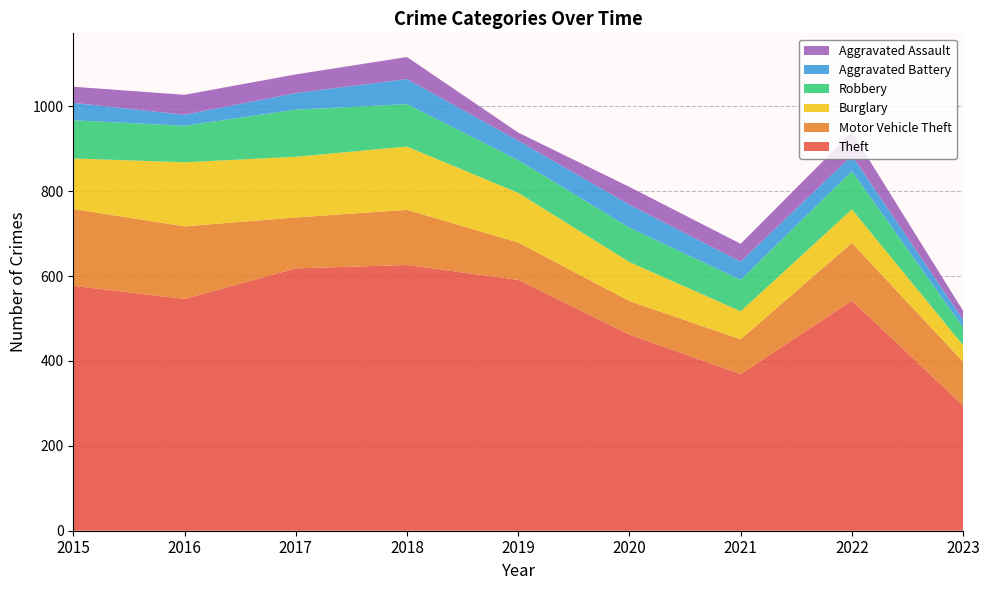

Reading left to right, what are all the values shown in this chart?

Theft: 2015=577	2016=546	2017=618	2018=626	2019=591	2020=462	2021=369	2022=542	2023=295
Motor Vehicle Theft: 2015=181	2016=171	2017=120	2018=130	2019=88	2020=79	2021=82	2022=136	2023=103
Burglary: 2015=119	2016=151	2017=143	2018=149	2019=117	2020=92	2021=66	2022=79	2023=39
Robbery: 2015=90	2016=86	2017=111	2018=100	2019=77	2020=81	2021=74	2022=90	2023=42
Aggravated Battery: 2015=41	2016=26	2017=39	2018=59	2019=46	2020=54	2021=43	2022=37	2023=18
Aggravated Assault: 2015=38	2016=47	2017=44	2018=52	2019=19	2020=42	2021=42	2022=55	2023=21